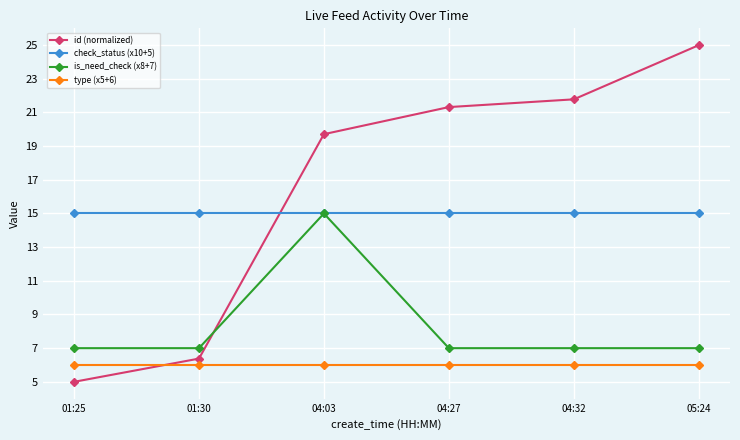

At how many categories does at least one series exceed 22?

1